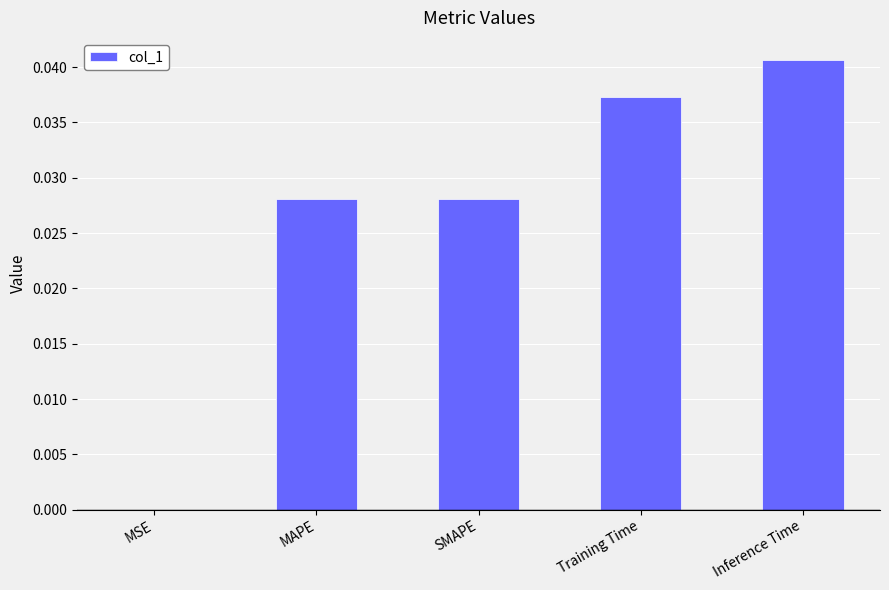

The value at MAPE is 0.0. True or false?

True